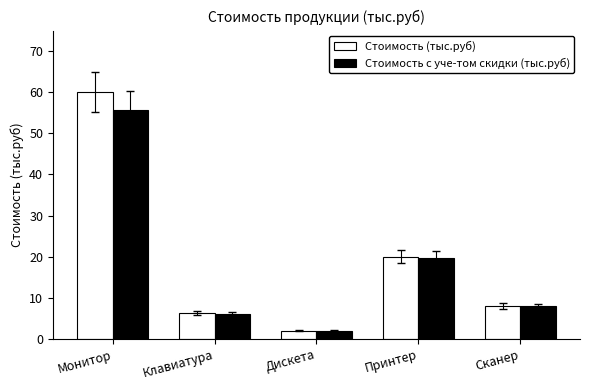

What position from the left is Клавиатура?

2